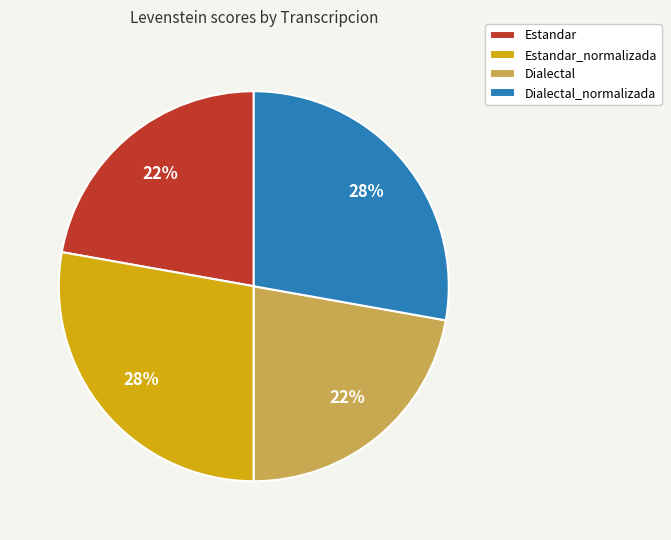

Does Estandar_normalizada represent more than half of the total?

No